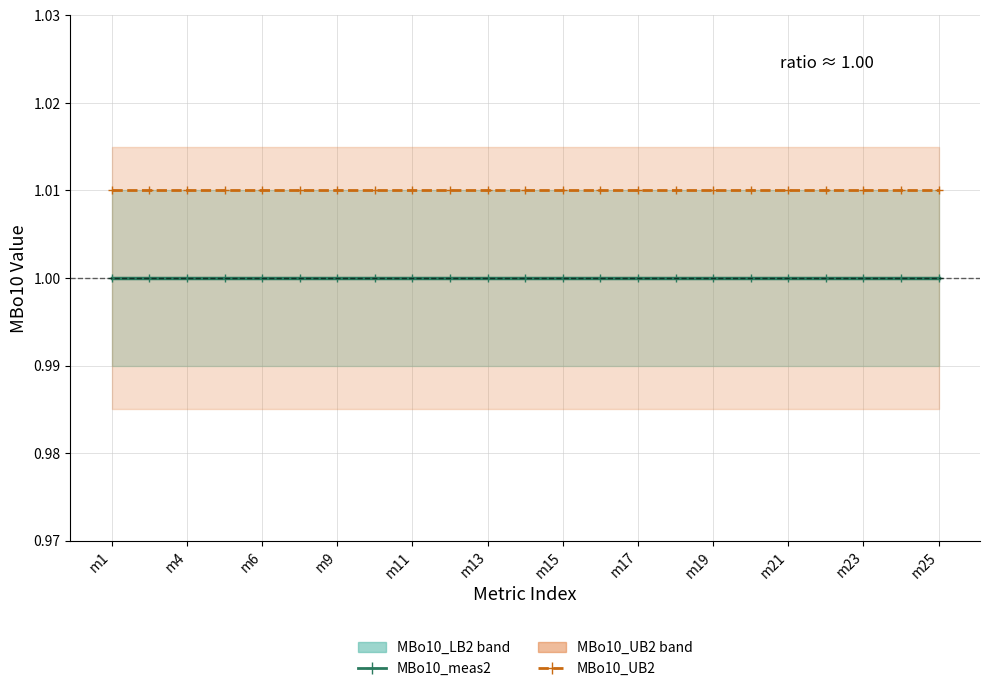

The value of MBo10_meas2 at m19 is 1.3. True or false?

False